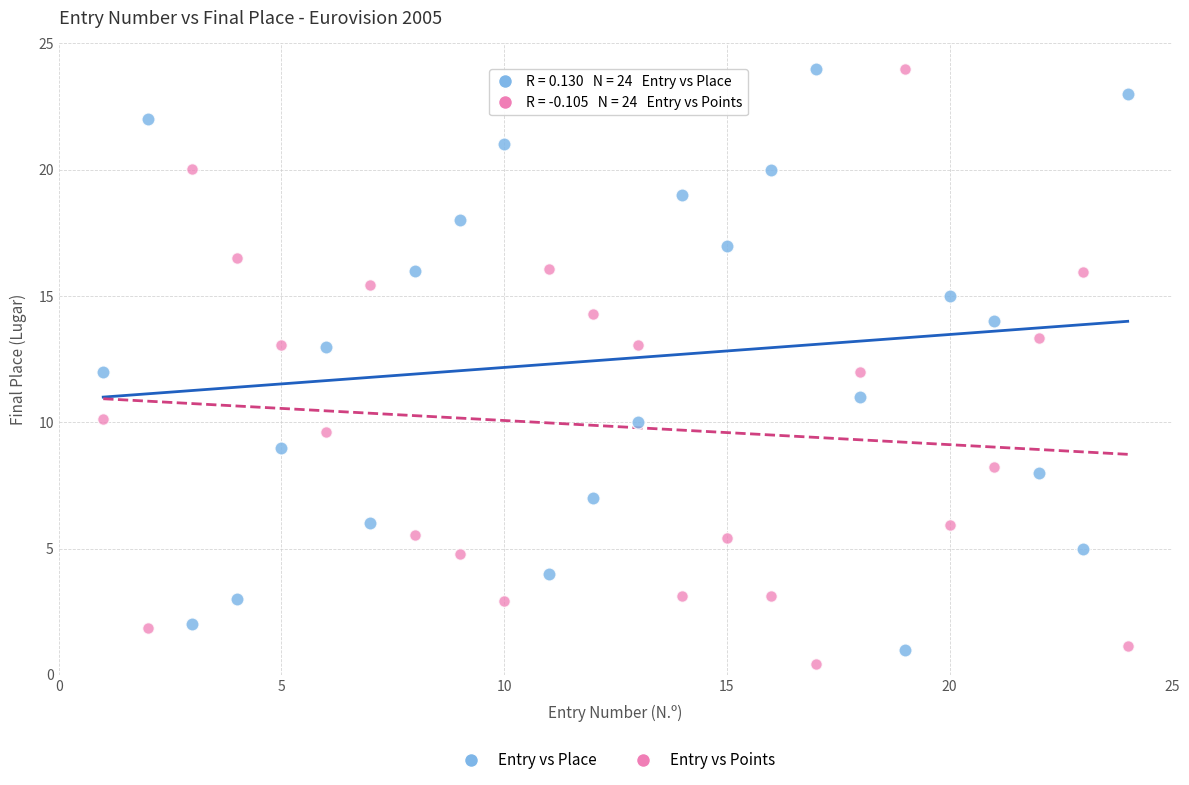

Across all data points, what is the range of X values (max minus min)?

23.0